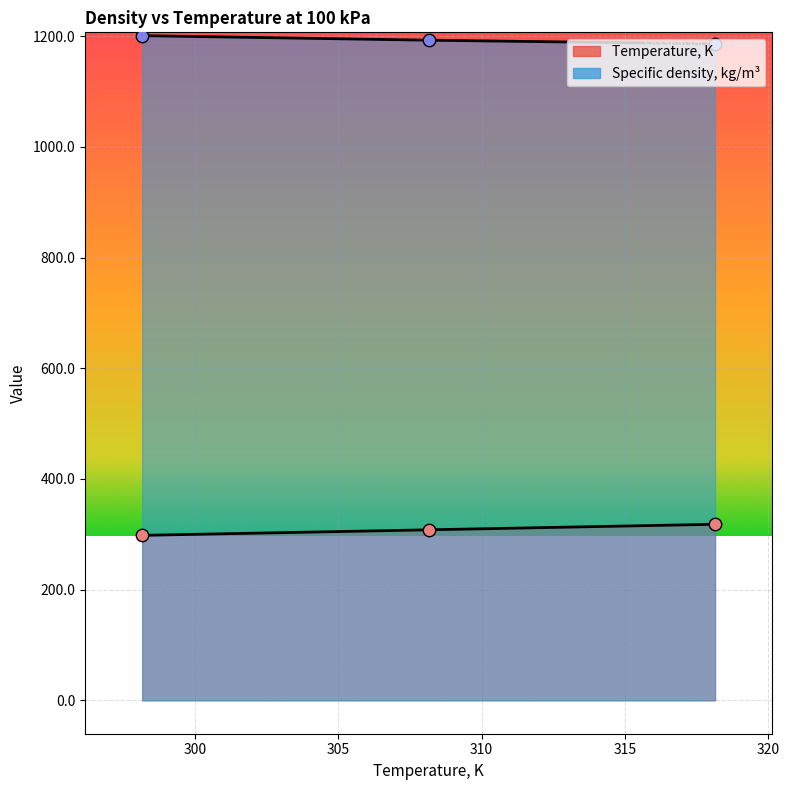

At how many categories does at least one series exceed 1178?

3